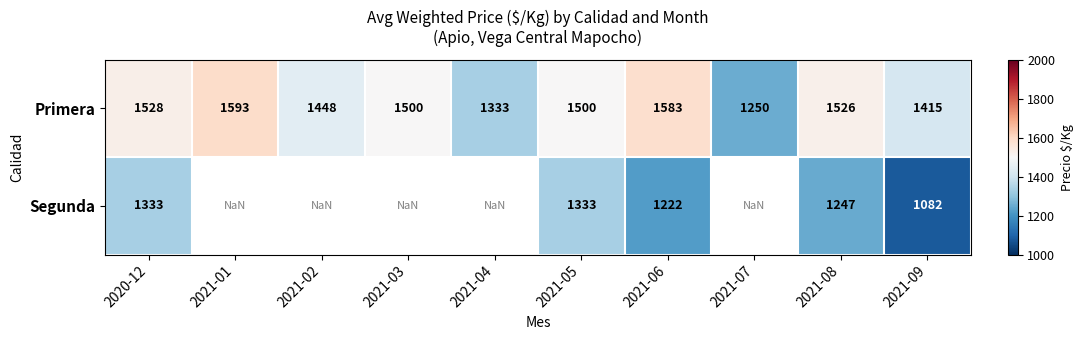

What is the highest value of the Primera series?

1593.0